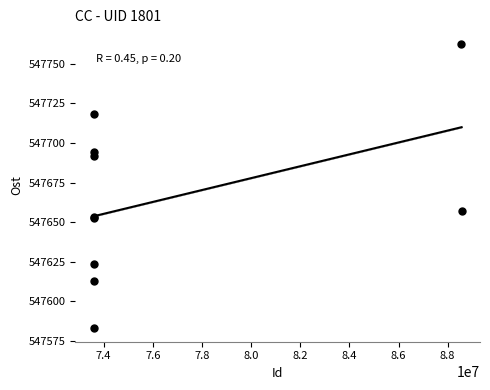

What Y value in the scatter plot is closest to 547673?

547657.2